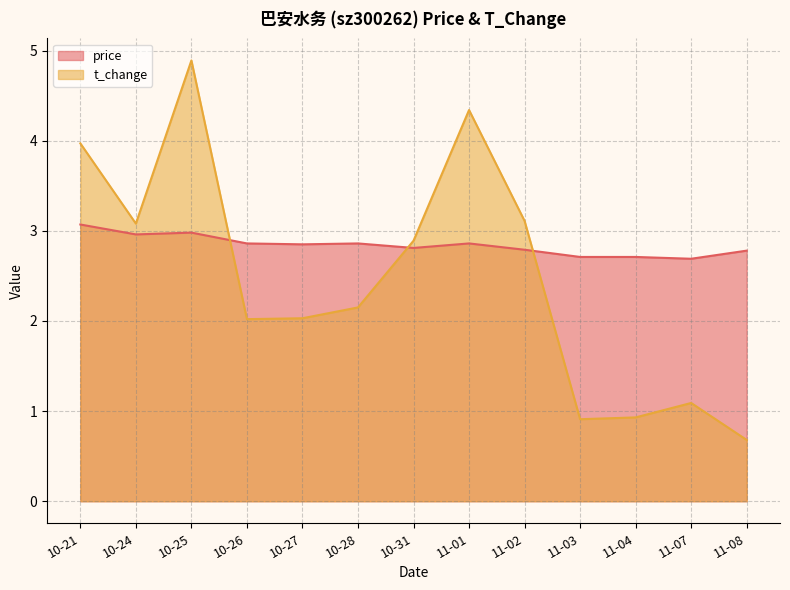

The price series shows 3.0 at 10-25. True or false?

True